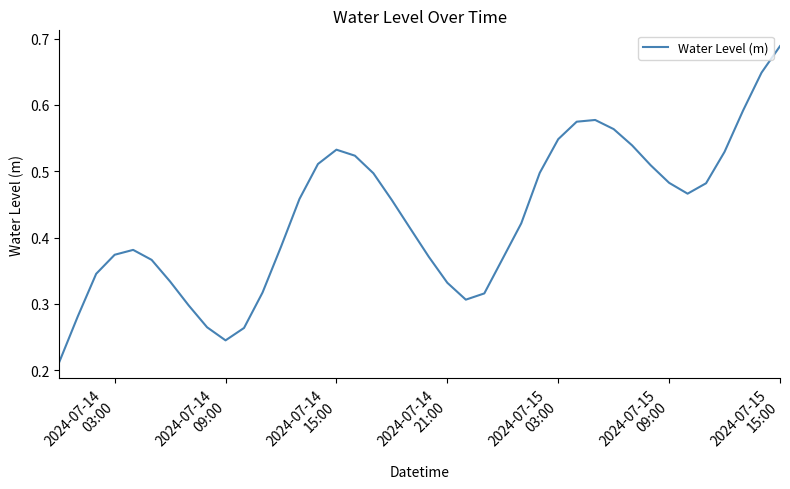

What is the label of the 19th point from the right?

2024-07-14 21:00